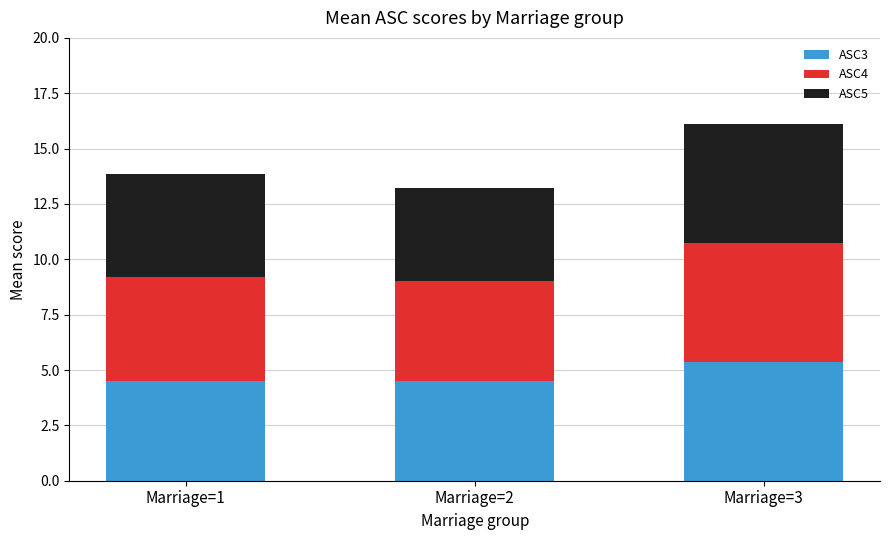

What is the difference between the maximum and second lowest values in the ASC3 series?

0.8